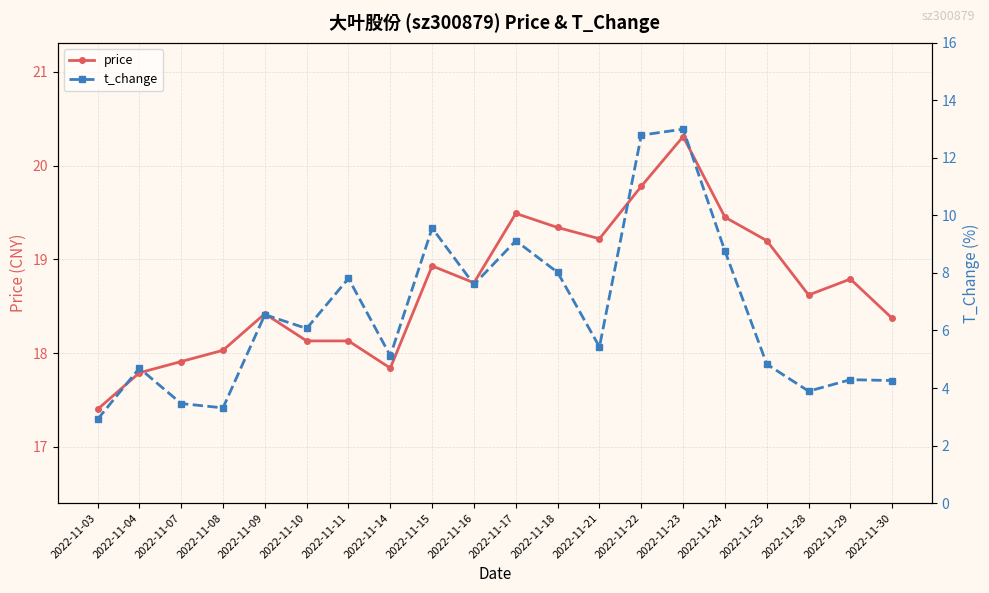

At which category is the sum across all series the highest?

2022-11-23